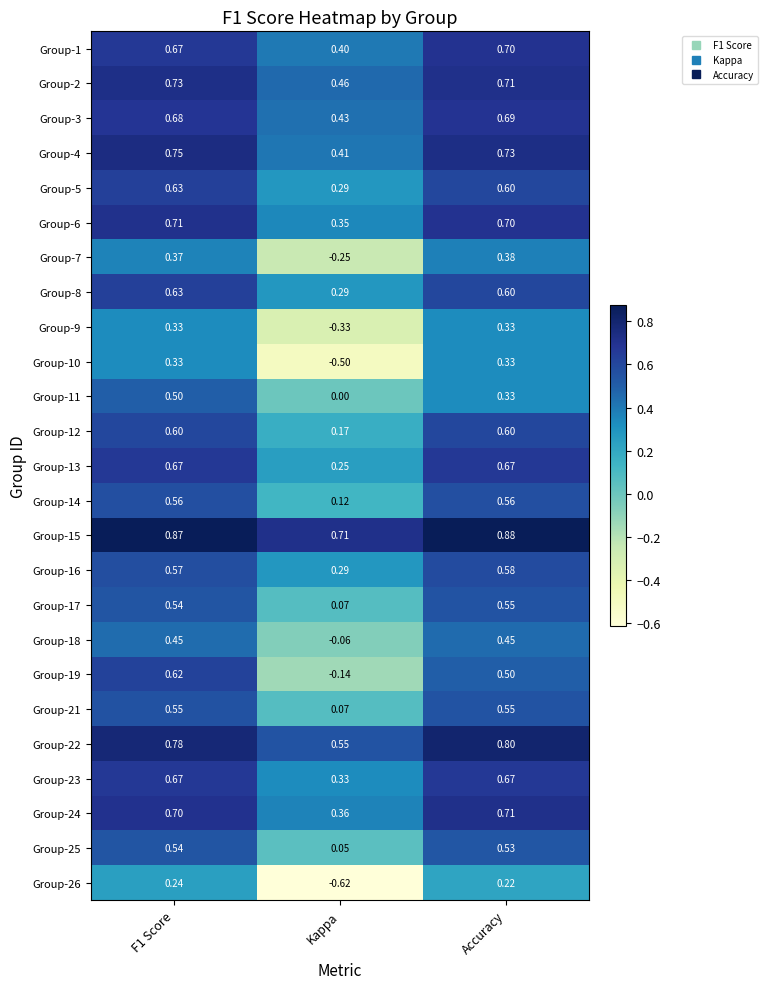

At which label is Group-4 closest to 0?

Kappa